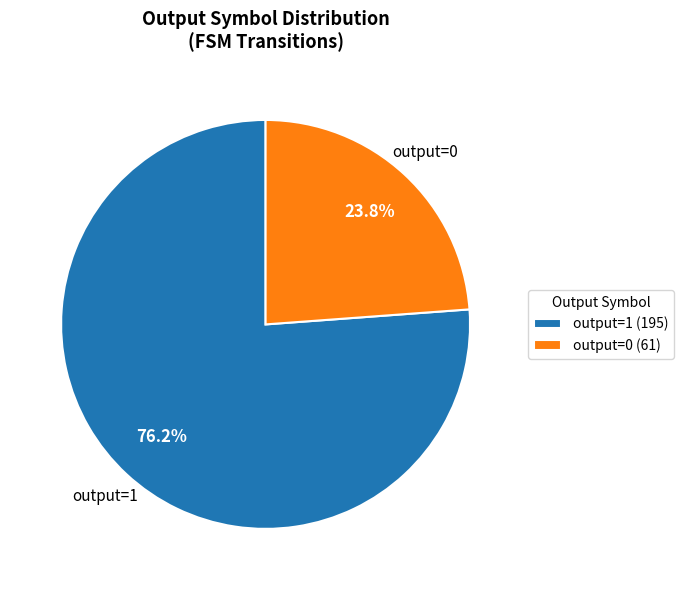

To the nearest percent, what percentage of the pie is output=1?

76%